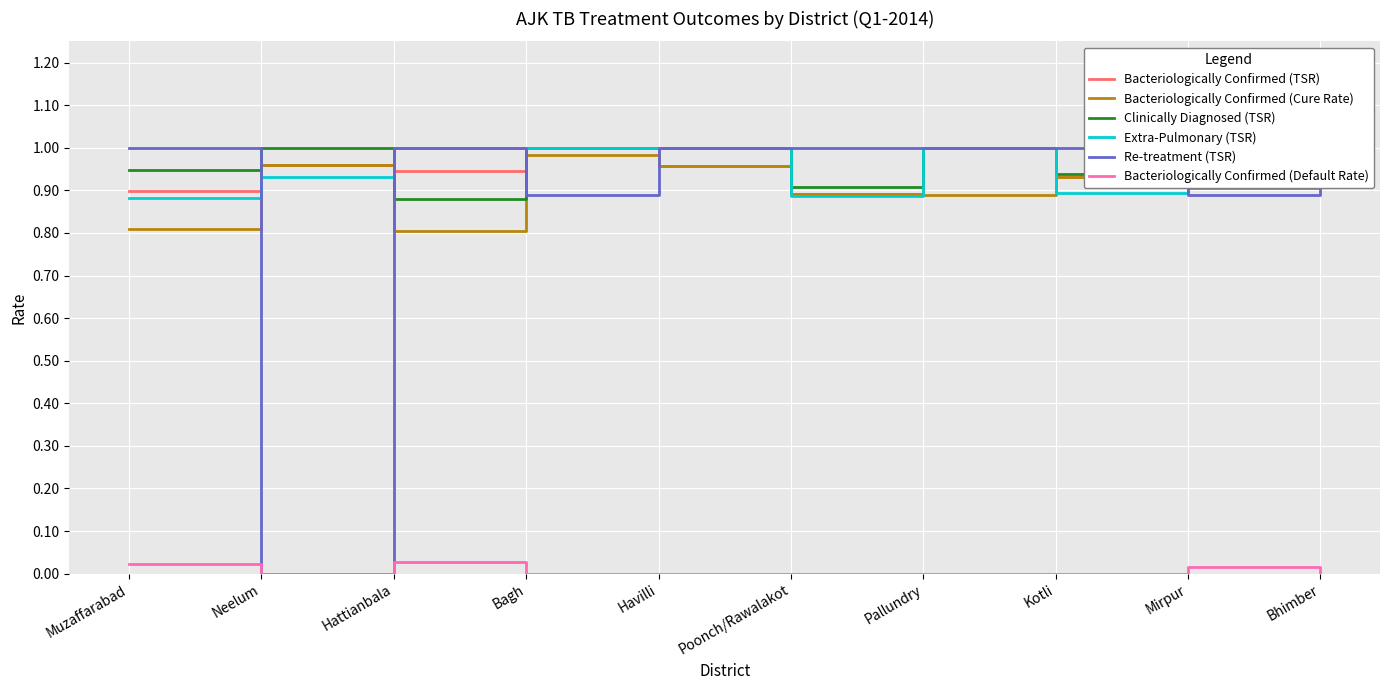

How many lines are shown in the chart?

6